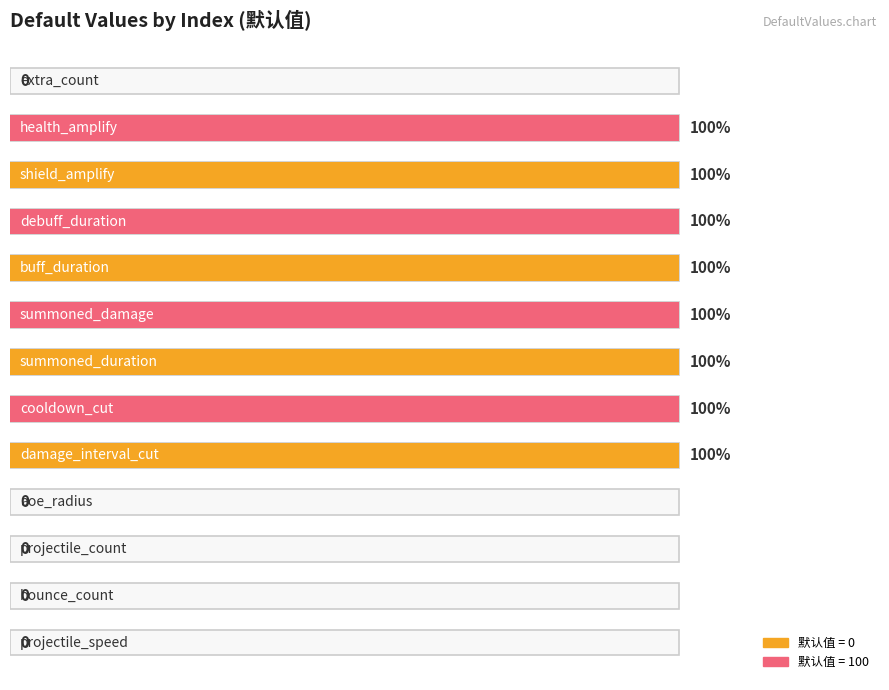

At which label is the value closest to 50?

projectile_speed